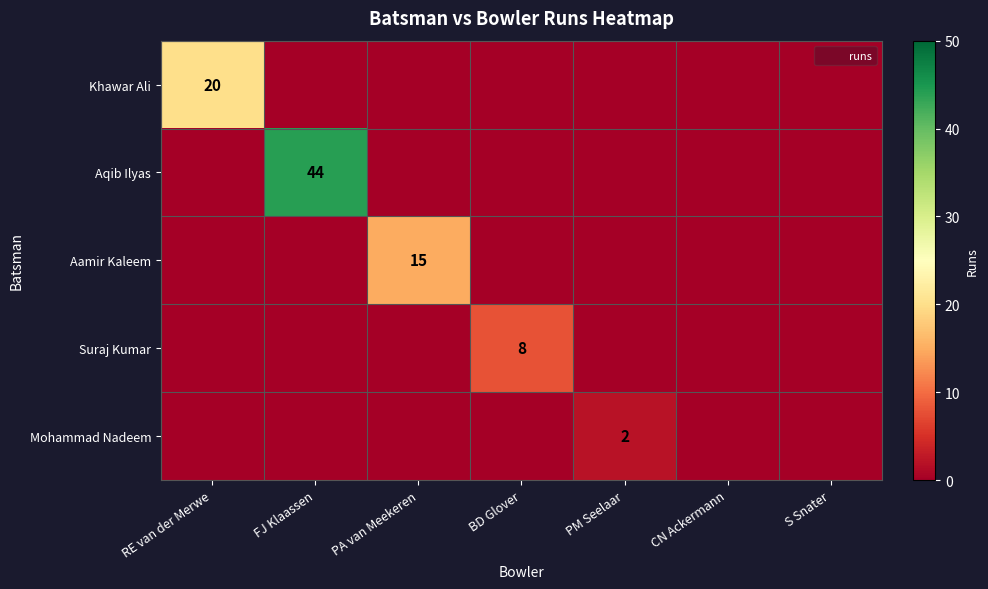

At which category is the sum across all series the highest?

FJ Klaassen